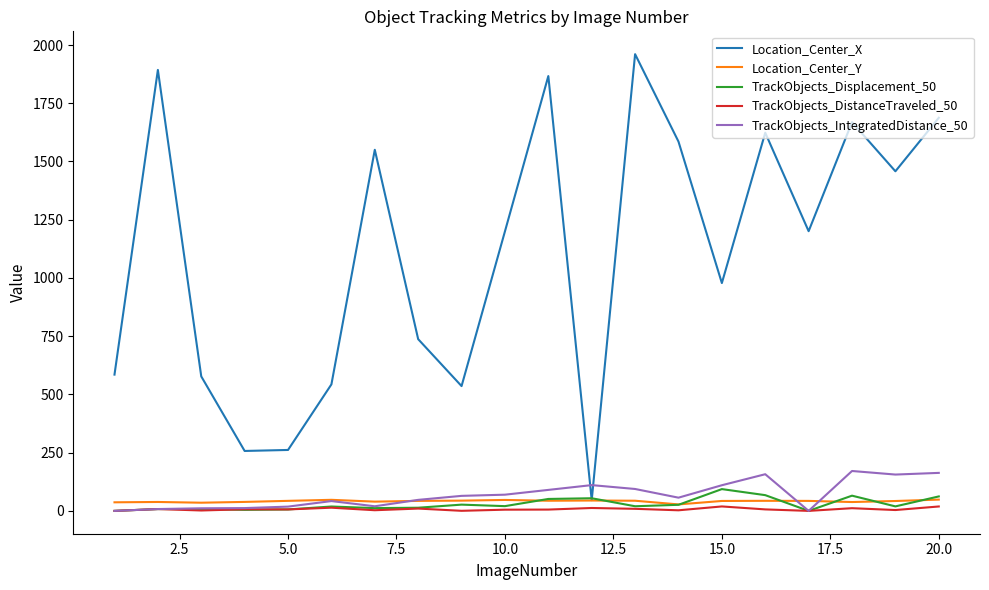

List the series in order of their peak value, lowest first.

TrackObjects_DistanceTraveled_50, Location_Center_Y, TrackObjects_Displacement_50, TrackObjects_IntegratedDistance_50, Location_Center_X